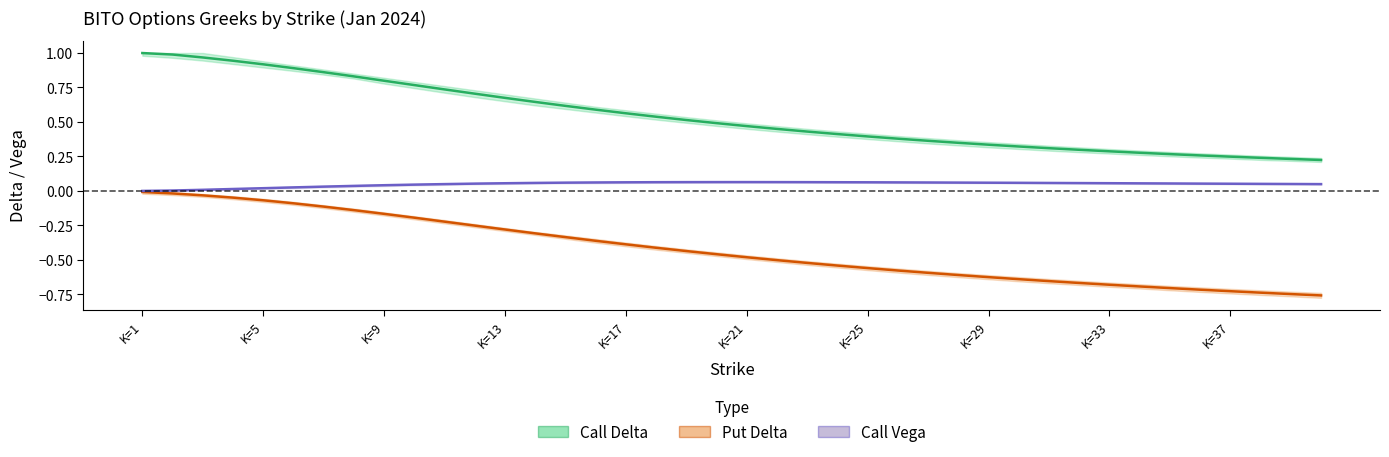

True or false: Call Delta and Put Delta cross at least once.

False